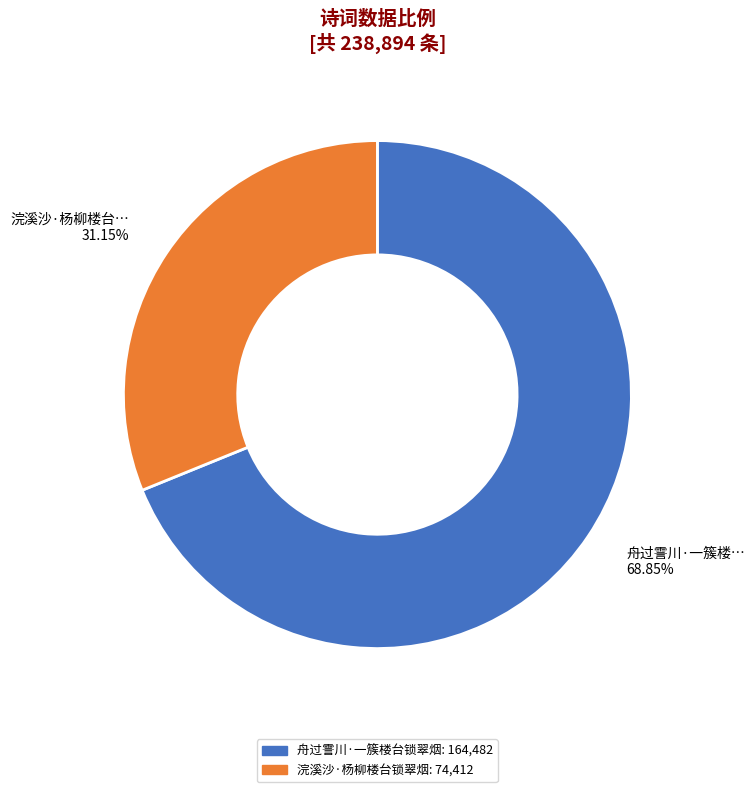

What is the ratio of the value at 舟过霅川·一簇楼台锁翠烟 to the value at 浣溪沙·杨柳楼台锁翠烟?

2.2